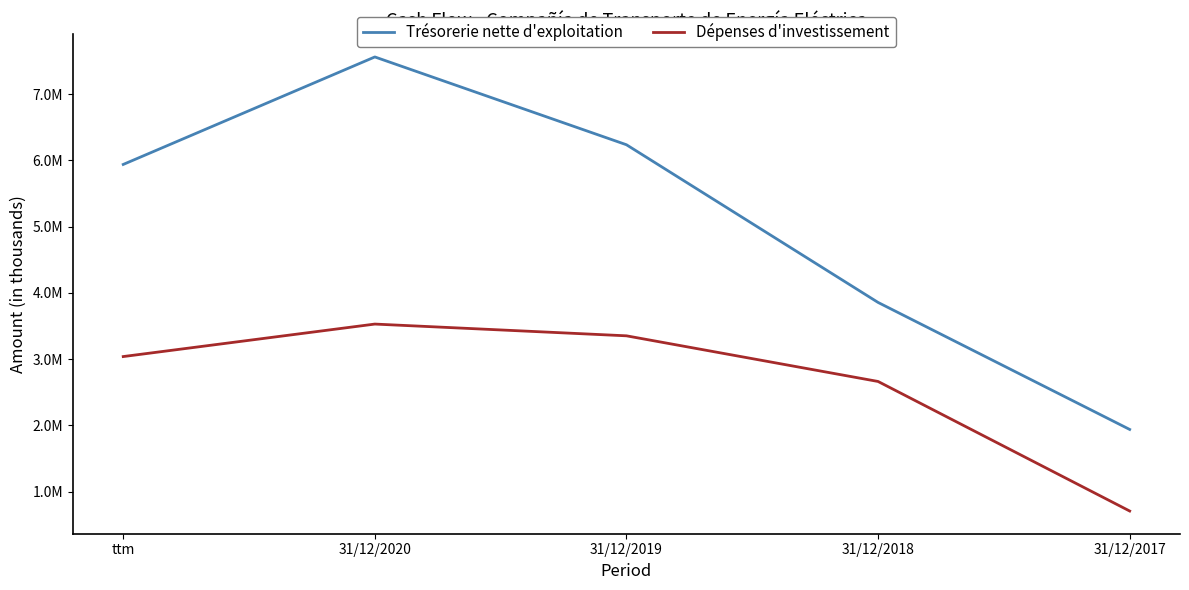

True or false: Dépenses d'investissement and Trésorerie nette d'exploitation cross at least once.

False